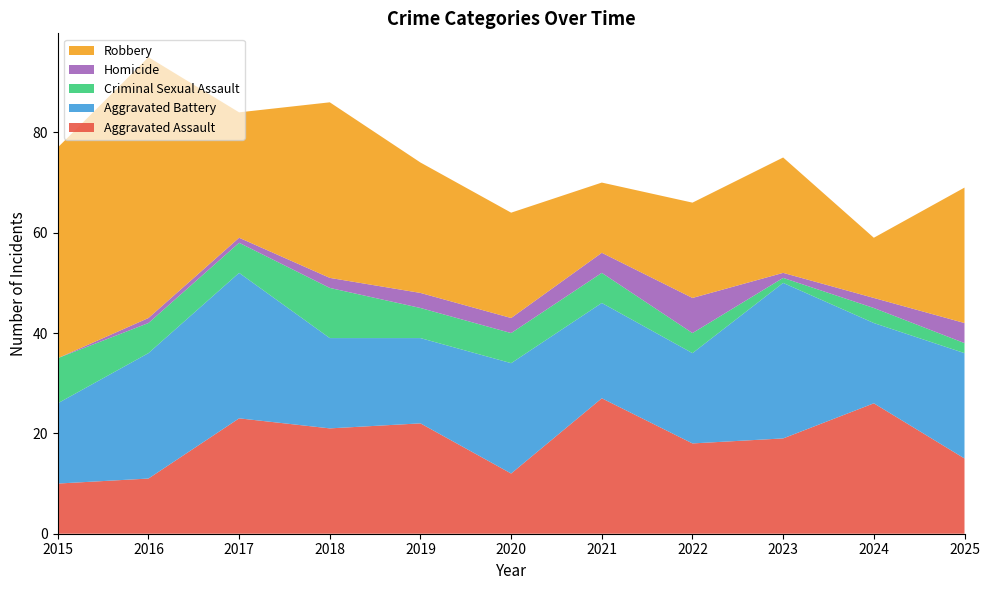

Reading right to left, what are all the values shown in this chart?

Aggravated Assault: 2025=15	2024=26	2023=19	2022=18	2021=27	2020=12	2019=22	2018=21	2017=23	2016=11	2015=10
Aggravated Battery: 2025=21	2024=16	2023=31	2022=18	2021=19	2020=22	2019=17	2018=18	2017=29	2016=25	2015=16
Criminal Sexual Assault: 2025=2	2024=3	2023=1	2022=4	2021=6	2020=6	2019=6	2018=10	2017=6	2016=6	2015=9
Homicide: 2025=4	2024=2	2023=1	2022=7	2021=4	2020=3	2019=3	2018=2	2017=1	2016=1	2015=0
Robbery: 2025=27	2024=12	2023=23	2022=19	2021=14	2020=21	2019=26	2018=35	2017=25	2016=52	2015=42